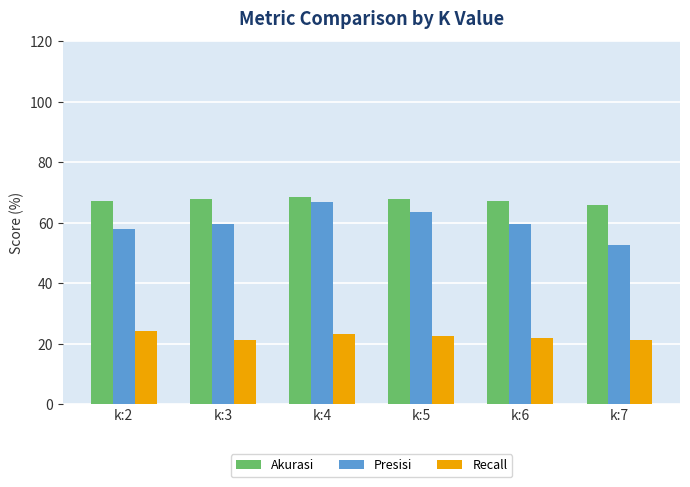

Does the chart contain stacked bars?

No